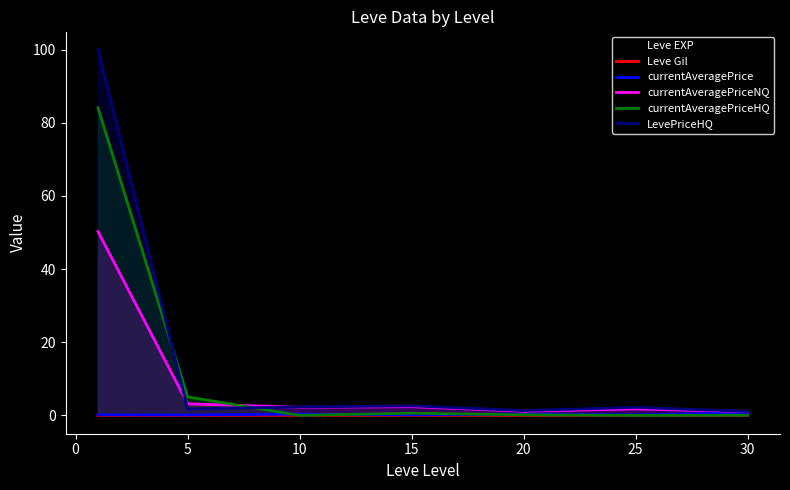

The LevePriceHQ series shows 1.8 at 5. True or false?

True